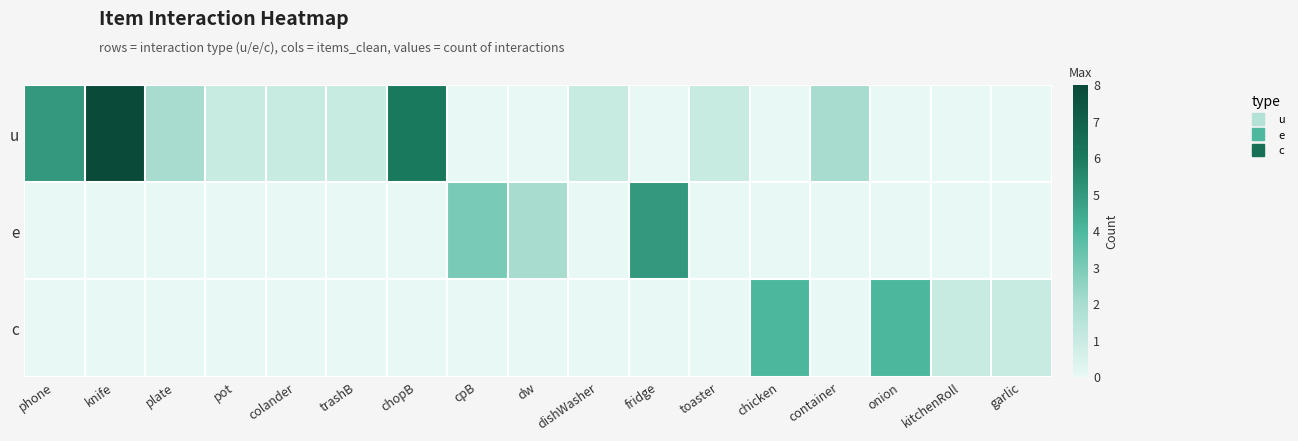

Which category has the highest value across all series?

knife